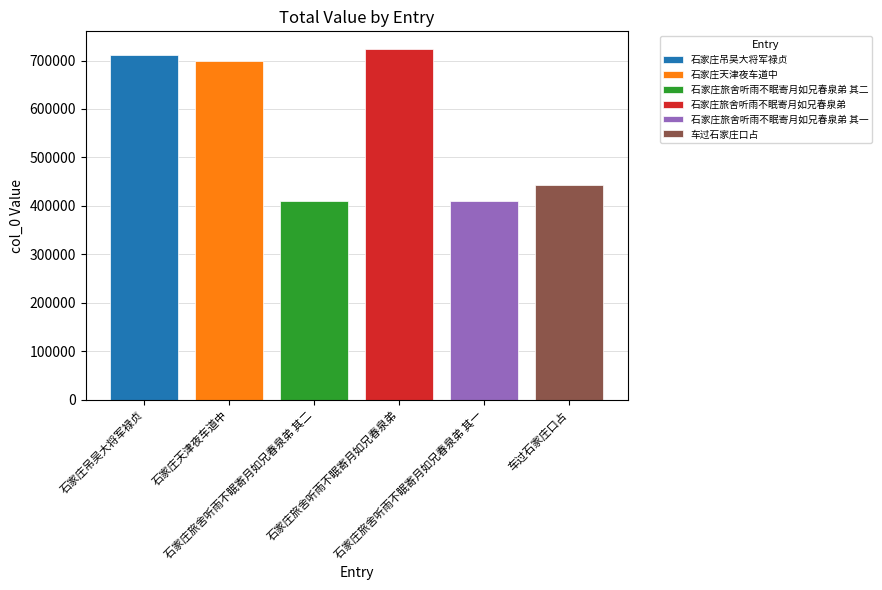

What is the smallest value displayed?

410863